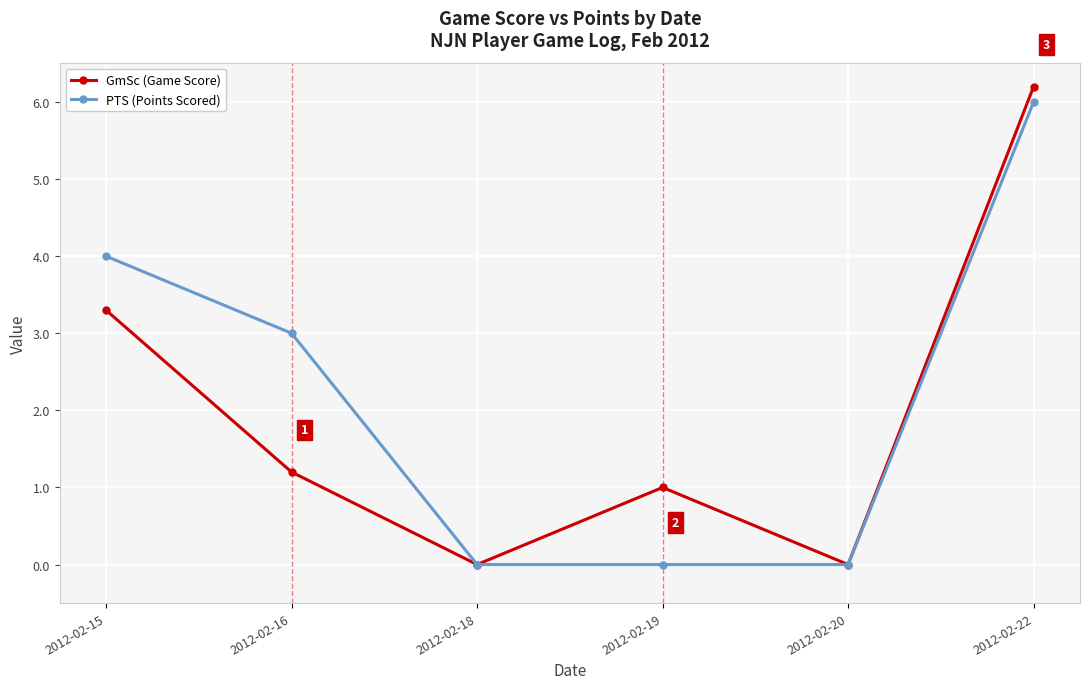

List the series in order of their peak value, lowest first.

PTS (Points Scored), GmSc (Game Score)